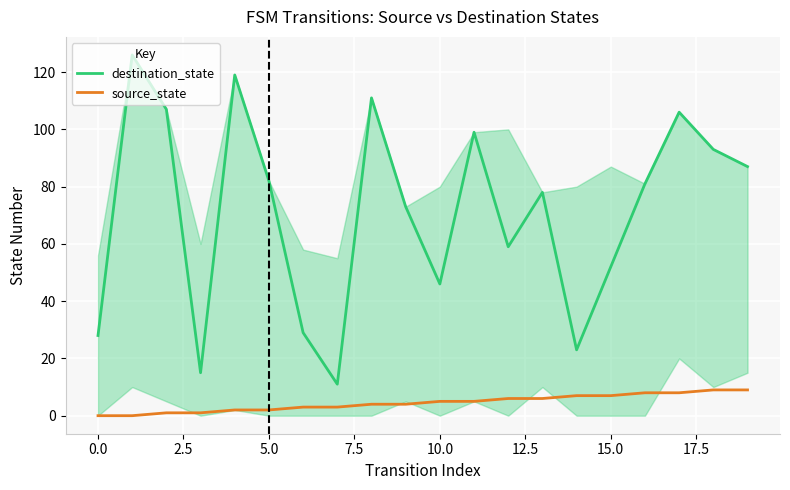

True or false: destination_state and source_state intersect in this chart.

False